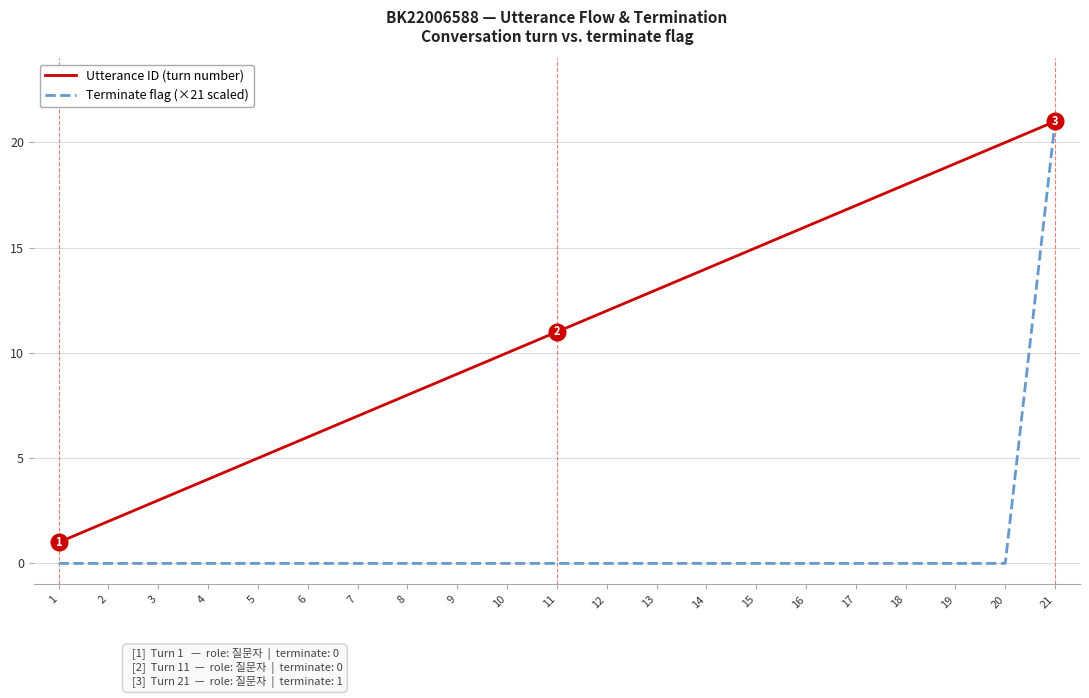

Reading left to right, transcribe all the data shown in this chart.

Utterance ID (turn number): 1	2	3	4	5	6	7	8	9	10	11	12	13	14	15	16	17	18	19	20	21
Terminate flag (×21 scaled): 0	0	0	0	0	0	0	0	0	0	0	0	0	0	0	0	0	0	0	0	21